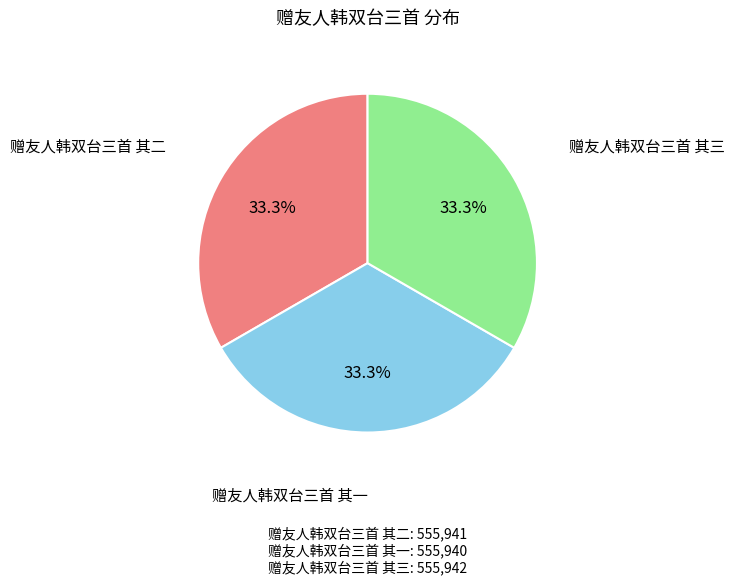

Does any single category account for the majority?

No